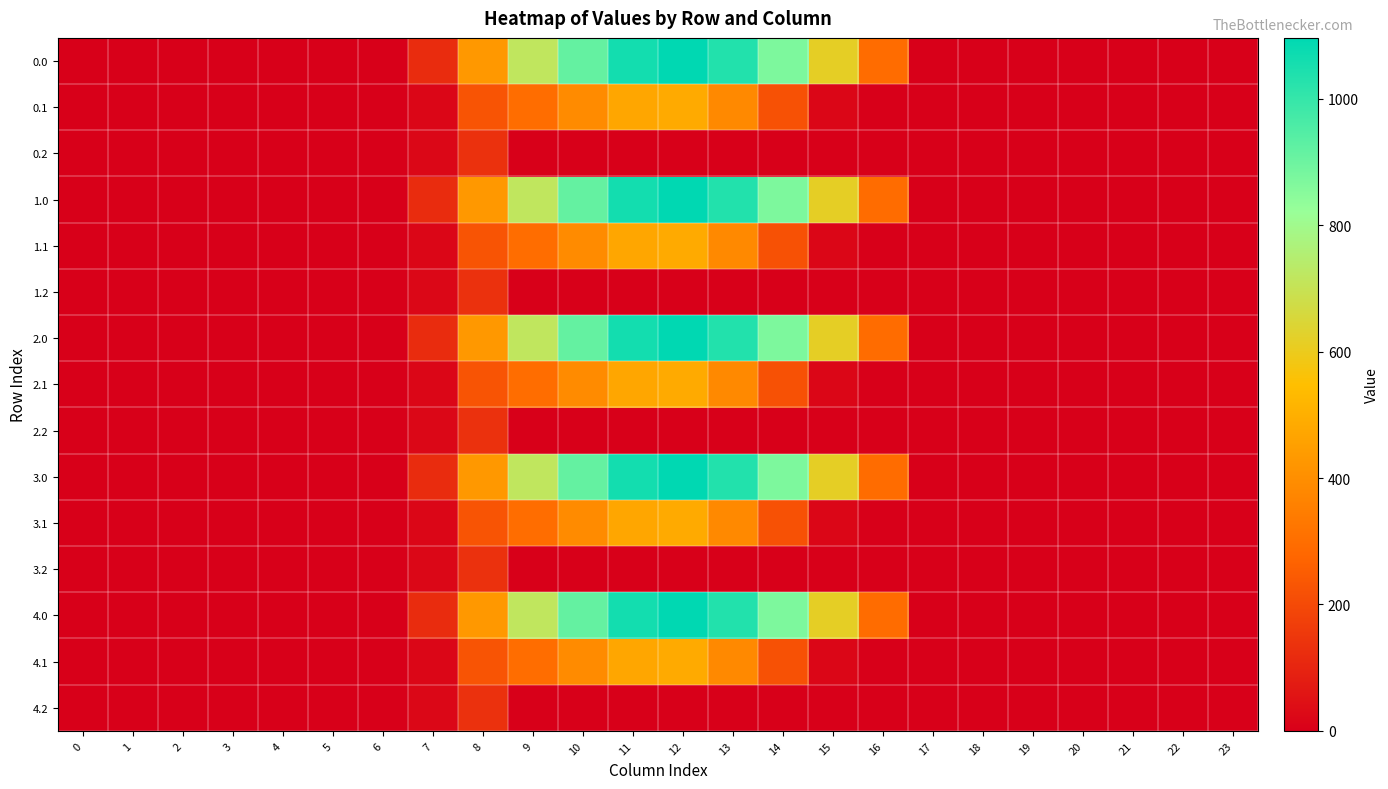

Reading left to right, extract all data points from this chart.

0.0: 0=0.0	1=0.0	2=0.0	3=0.0	4=0.0	5=0.0	6=0.0	7=120.6	8=430.3	9=716.9	10=916.2	11=1060.3	12=1096.7	13=1032.9	14=870.6	15=615.9	16=294.5	17=0.0	18=0.0	19=0.0	20=0.0	21=0.0	22=0.0	23=0.0
0.1: 0=0.0	1=0.0	2=0.0	3=0.0	4=0.0	5=0.0	6=0.0	7=17.7	8=227.5	9=295.9	10=388.1	11=471.7	12=485.4	13=382.7	14=219.2	15=17.3	16=0.0	17=0.0	18=0.0	19=0.0	20=0.0	21=0.0	22=0.0	23=0.0
0.2: 0=0.0	1=0.0	2=0.0	3=0.0	4=0.0	5=0.0	6=0.0	7=22.3	8=134.2	9=0.0	10=0.0	11=0.0	12=0.0	13=0.0	14=0.0	15=0.0	16=0.0	17=0.0	18=0.0	19=0.0	20=0.0	21=0.0	22=0.0	23=0.0
1.0: 0=0.0	1=0.0	2=0.0	3=0.0	4=0.0	5=0.0	6=0.0	7=120.6	8=430.3	9=716.9	10=916.2	11=1060.3	12=1096.7	13=1032.9	14=870.6	15=615.9	16=294.5	17=0.0	18=0.0	19=0.0	20=0.0	21=0.0	22=0.0	23=0.0
1.1: 0=0.0	1=0.0	2=0.0	3=0.0	4=0.0	5=0.0	6=0.0	7=17.7	8=227.5	9=295.9	10=388.1	11=471.7	12=485.4	13=382.7	14=219.2	15=17.3	16=0.0	17=0.0	18=0.0	19=0.0	20=0.0	21=0.0	22=0.0	23=0.0
1.2: 0=0.0	1=0.0	2=0.0	3=0.0	4=0.0	5=0.0	6=0.0	7=22.3	8=134.2	9=0.0	10=0.0	11=0.0	12=0.0	13=0.0	14=0.0	15=0.0	16=0.0	17=0.0	18=0.0	19=0.0	20=0.0	21=0.0	22=0.0	23=0.0
2.0: 0=0.0	1=0.0	2=0.0	3=0.0	4=0.0	5=0.0	6=0.0	7=120.6	8=430.3	9=716.9	10=916.2	11=1060.3	12=1096.7	13=1032.9	14=870.6	15=615.9	16=294.5	17=0.0	18=0.0	19=0.0	20=0.0	21=0.0	22=0.0	23=0.0
2.1: 0=0.0	1=0.0	2=0.0	3=0.0	4=0.0	5=0.0	6=0.0	7=17.7	8=227.5	9=295.9	10=388.1	11=471.7	12=485.4	13=382.7	14=219.2	15=17.3	16=0.0	17=0.0	18=0.0	19=0.0	20=0.0	21=0.0	22=0.0	23=0.0
2.2: 0=0.0	1=0.0	2=0.0	3=0.0	4=0.0	5=0.0	6=0.0	7=22.3	8=134.2	9=0.0	10=0.0	11=0.0	12=0.0	13=0.0	14=0.0	15=0.0	16=0.0	17=0.0	18=0.0	19=0.0	20=0.0	21=0.0	22=0.0	23=0.0
3.0: 0=0.0	1=0.0	2=0.0	3=0.0	4=0.0	5=0.0	6=0.0	7=120.6	8=430.3	9=716.9	10=916.2	11=1060.3	12=1096.7	13=1032.9	14=870.6	15=615.9	16=294.5	17=0.0	18=0.0	19=0.0	20=0.0	21=0.0	22=0.0	23=0.0
3.1: 0=0.0	1=0.0	2=0.0	3=0.0	4=0.0	5=0.0	6=0.0	7=17.7	8=227.5	9=295.9	10=388.1	11=471.7	12=485.4	13=382.7	14=219.2	15=17.3	16=0.0	17=0.0	18=0.0	19=0.0	20=0.0	21=0.0	22=0.0	23=0.0
3.2: 0=0.0	1=0.0	2=0.0	3=0.0	4=0.0	5=0.0	6=0.0	7=22.3	8=134.2	9=0.0	10=0.0	11=0.0	12=0.0	13=0.0	14=0.0	15=0.0	16=0.0	17=0.0	18=0.0	19=0.0	20=0.0	21=0.0	22=0.0	23=0.0
4.0: 0=0.0	1=0.0	2=0.0	3=0.0	4=0.0	5=0.0	6=0.0	7=120.6	8=430.3	9=716.9	10=916.2	11=1060.3	12=1096.7	13=1032.9	14=870.6	15=615.9	16=294.5	17=0.0	18=0.0	19=0.0	20=0.0	21=0.0	22=0.0	23=0.0
4.1: 0=0.0	1=0.0	2=0.0	3=0.0	4=0.0	5=0.0	6=0.0	7=17.7	8=227.5	9=295.9	10=388.1	11=471.7	12=485.4	13=382.7	14=219.2	15=17.3	16=0.0	17=0.0	18=0.0	19=0.0	20=0.0	21=0.0	22=0.0	23=0.0
4.2: 0=0.0	1=0.0	2=0.0	3=0.0	4=0.0	5=0.0	6=0.0	7=22.3	8=134.2	9=0.0	10=0.0	11=0.0	12=0.0	13=0.0	14=0.0	15=0.0	16=0.0	17=0.0	18=0.0	19=0.0	20=0.0	21=0.0	22=0.0	23=0.0